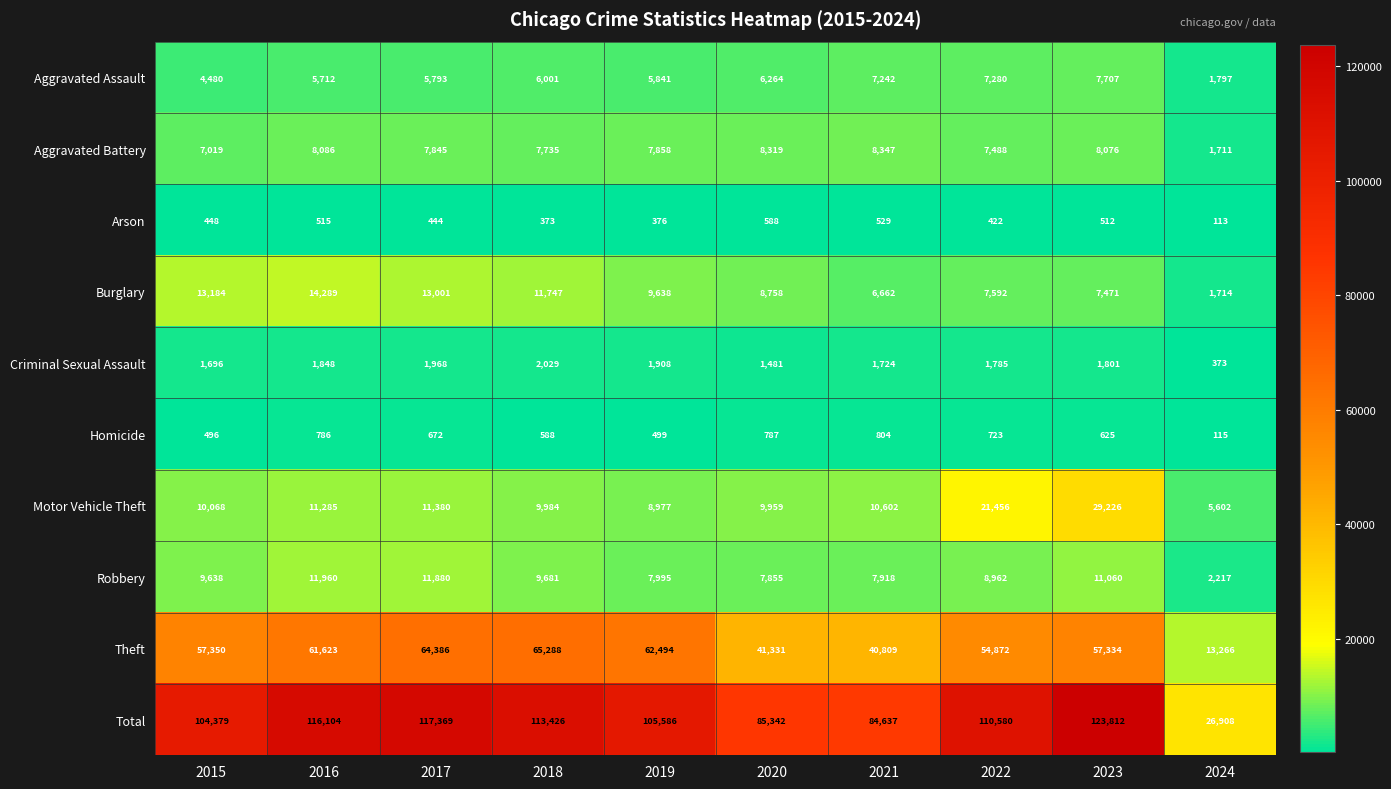

At how many categories does at least one series exceed 70649?

9